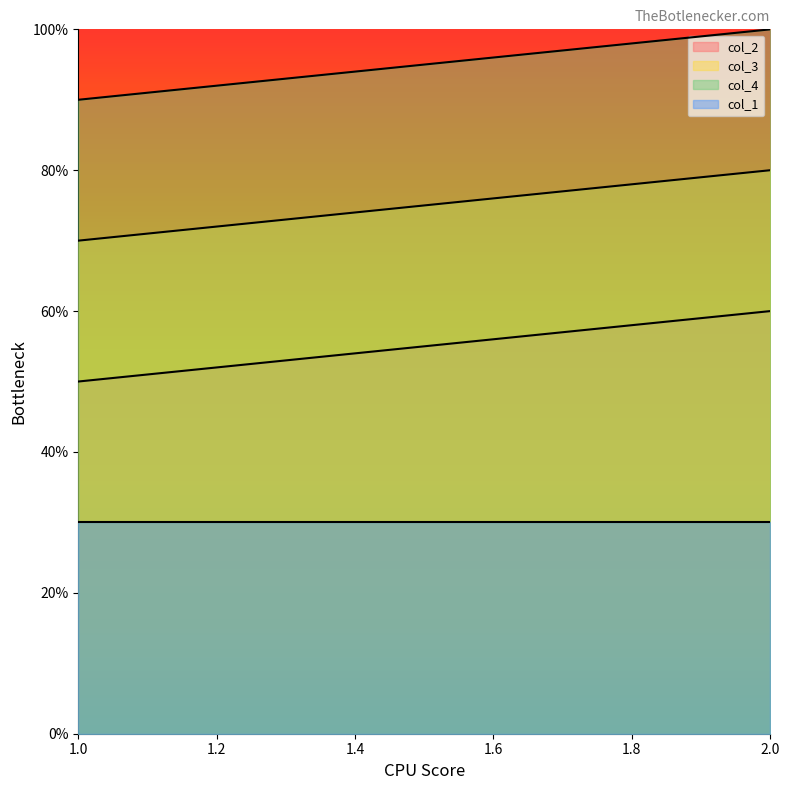

List the labels in order of col_3 value, smallest first.

1.0, 2.0